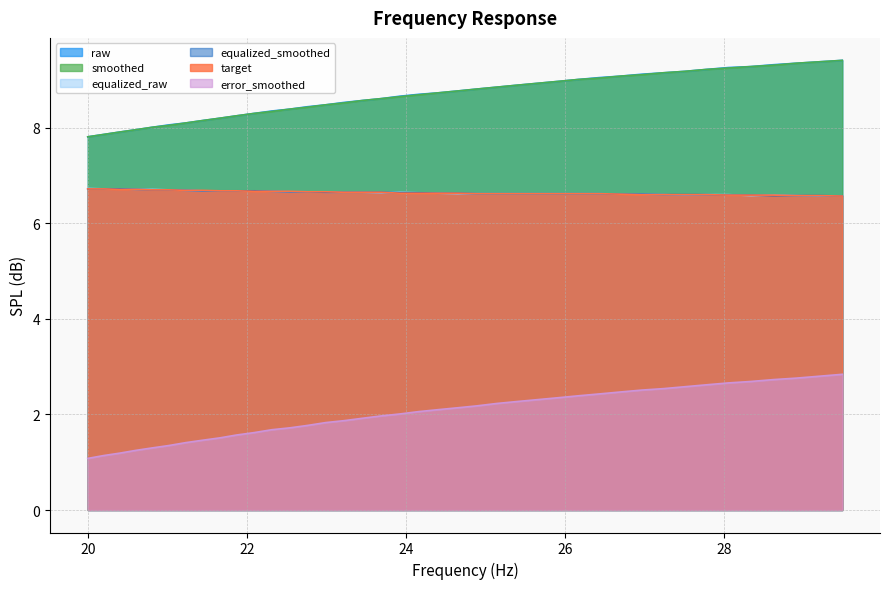

What are all the series names shown in the legend?

raw, smoothed, equalized_raw, equalized_smoothed, target, error_smoothed